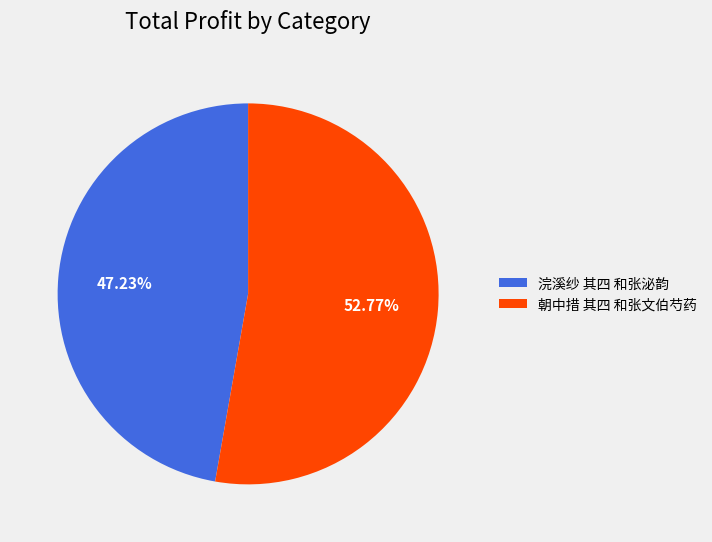

Rank the categories by value from lowest to highest.

浣溪纱 其四 和张泌韵, 朝中措 其四 和张文伯芍药